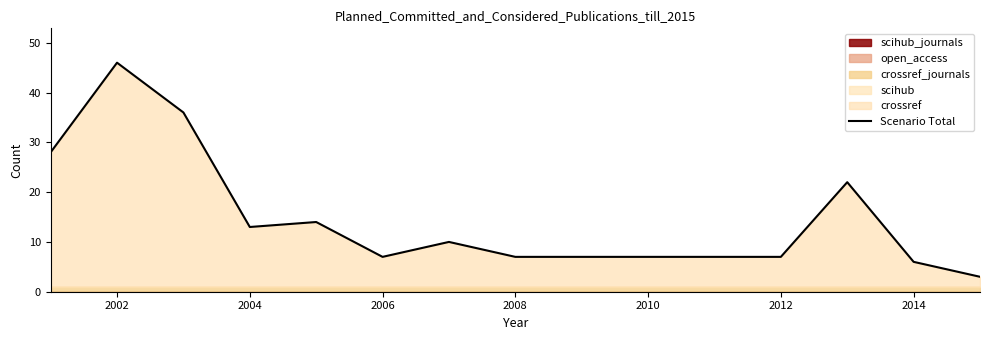

The Scenario Total series shows 6 at 2014. True or false?

True